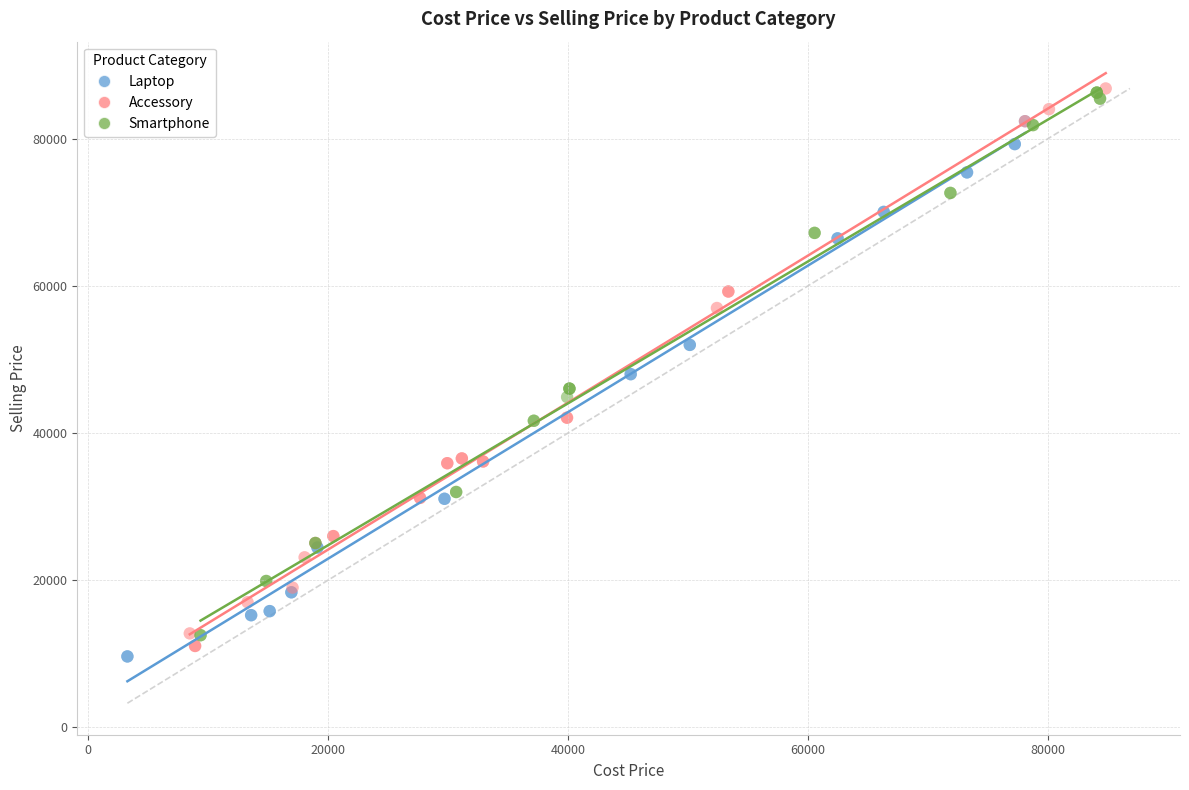

What are all the series names shown in the legend?

Laptop, Accessory, Smartphone